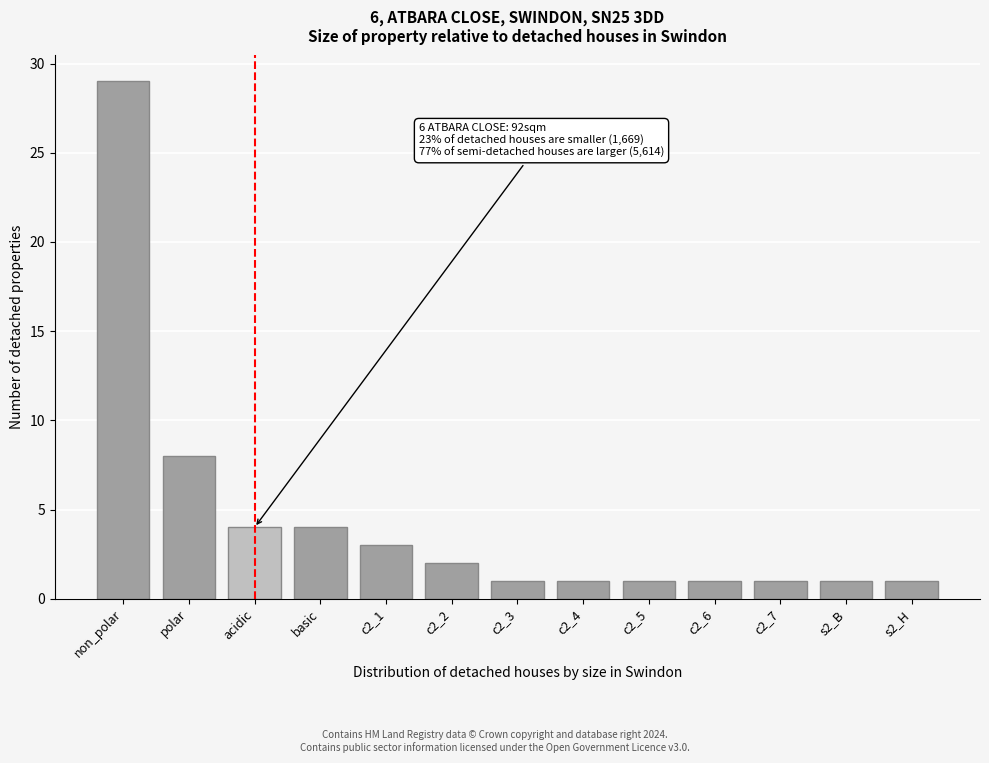

Reading left to right, transcribe all the data shown in this chart.

non_polar=29	polar=8	acidic=4	basic=4	c2_1=3	c2_2=2	c2_3=1	c2_4=1	c2_5=1	c2_6=1	c2_7=1	s2_B=1	s2_H=1